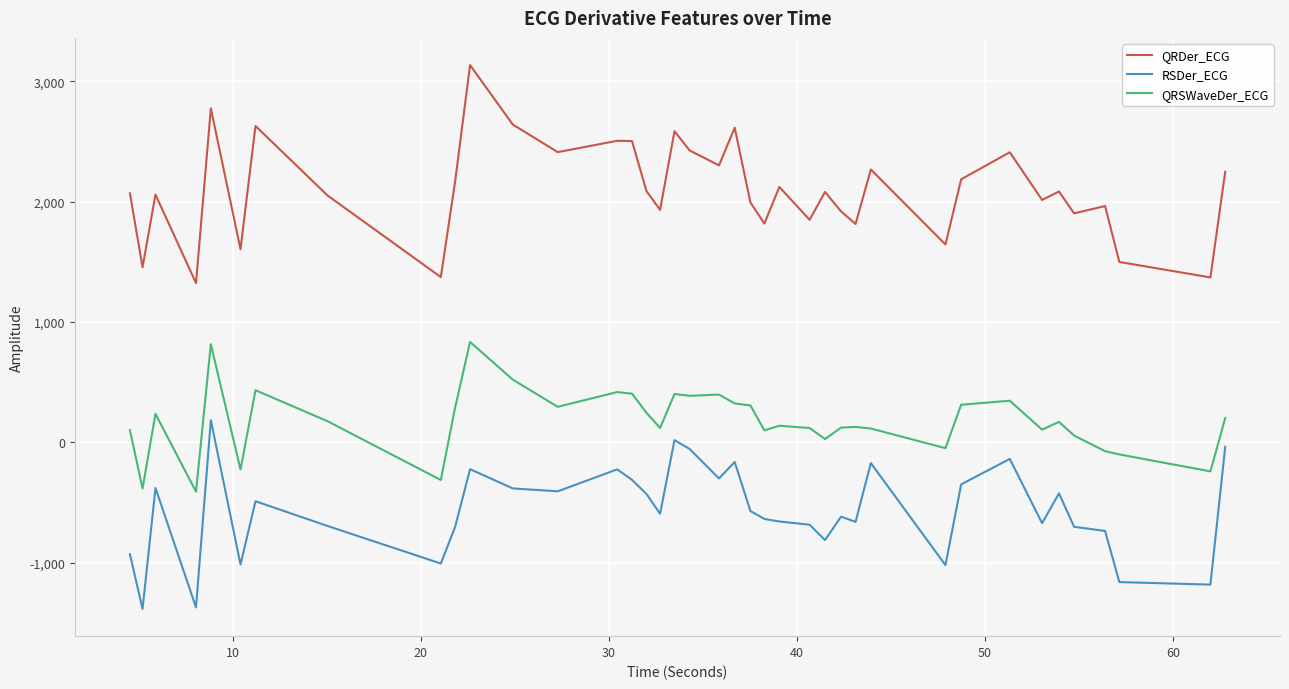

What is the minimum value shown in the chart?

-1384.8